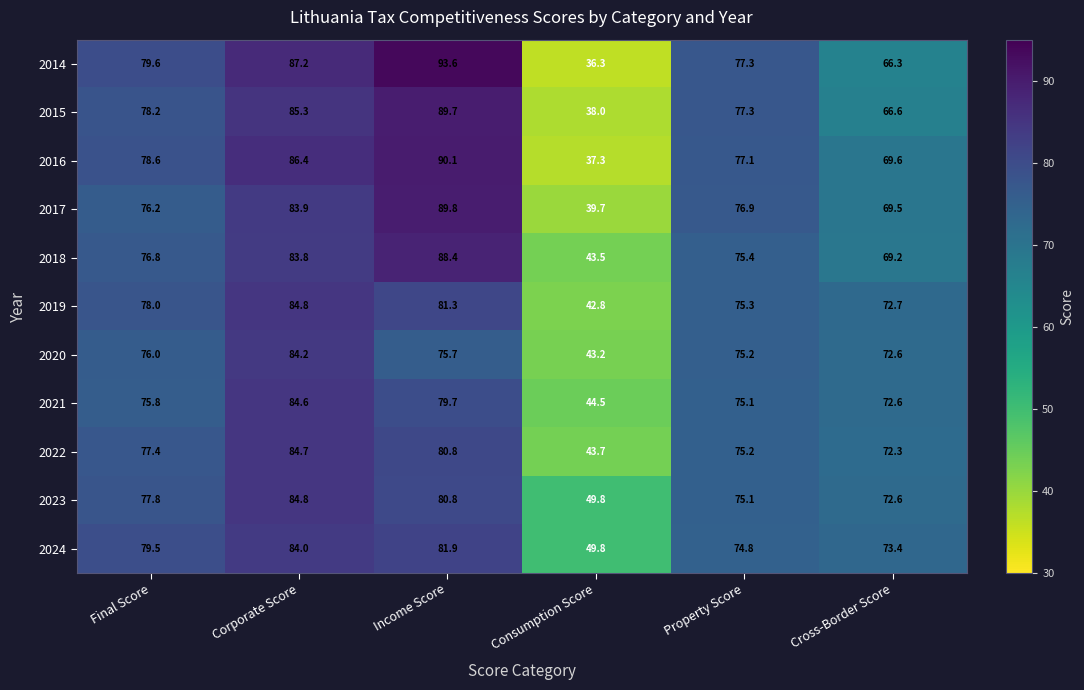

Which category has the highest value across all series?

Income Score